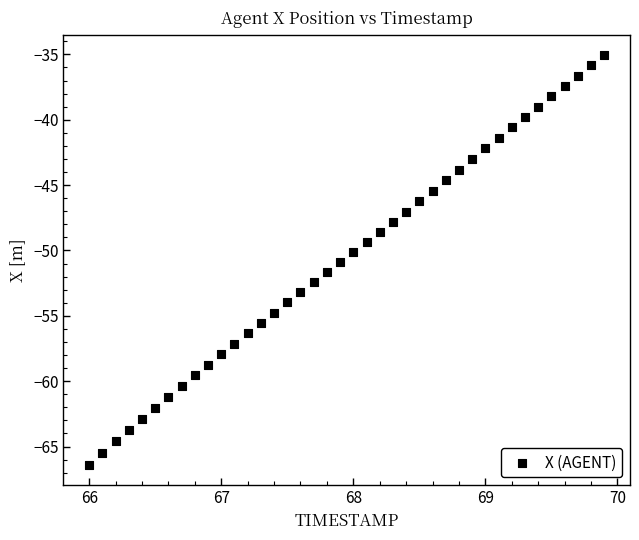

What is the range of Y values (max minus min)?

31.3